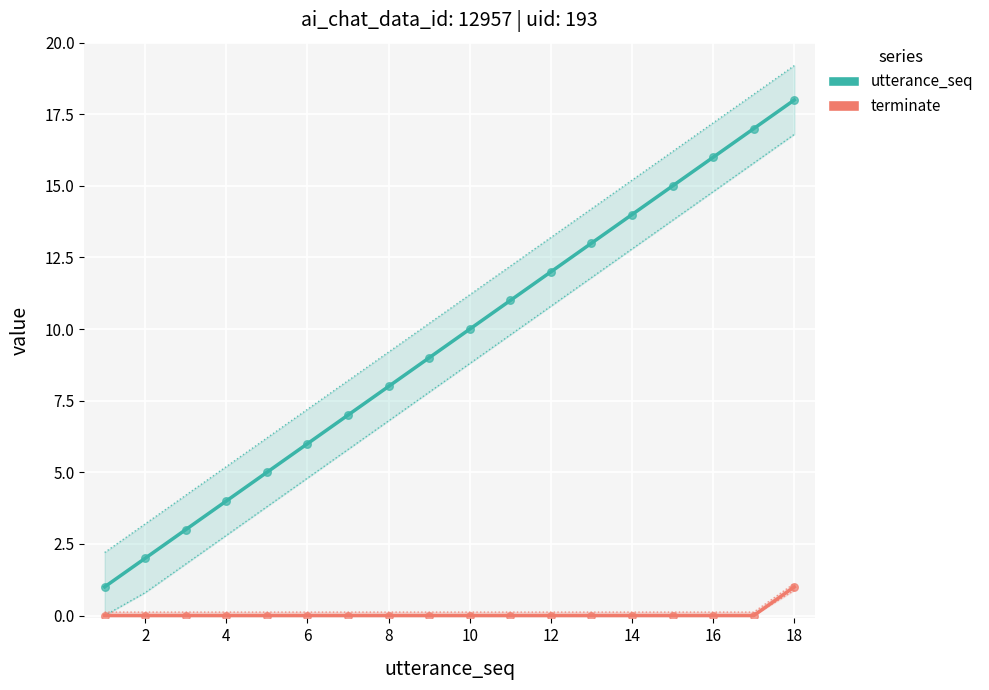

What are all the series names shown in the legend?

utterance_seq, terminate